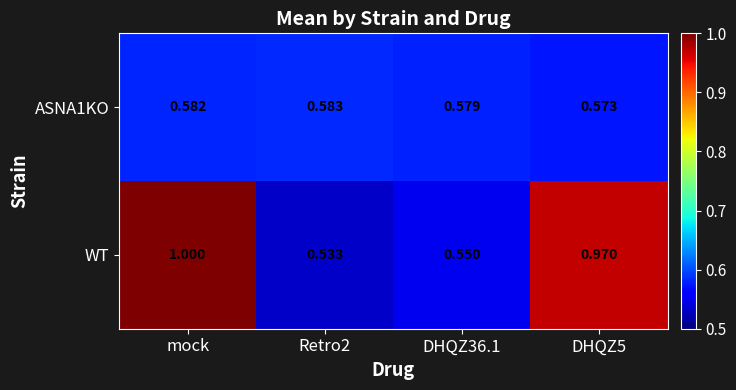

Which series changed the most between mock and DHQZ36.1?

WT